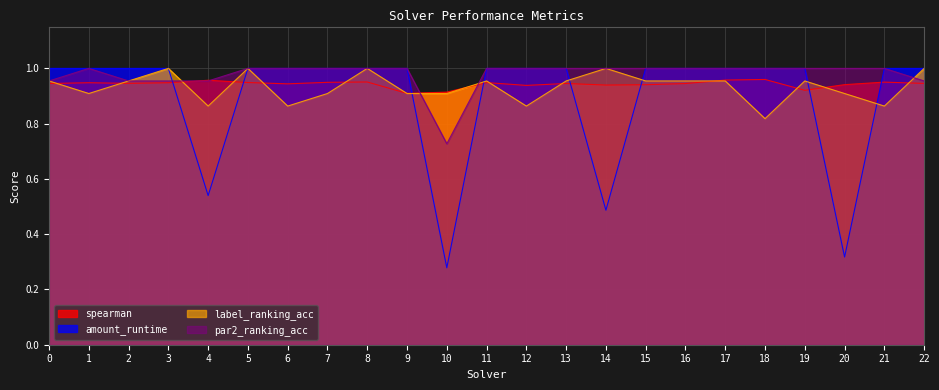

True or false: label_ranking_acc has more than 1 points higher than both neighbors.

True